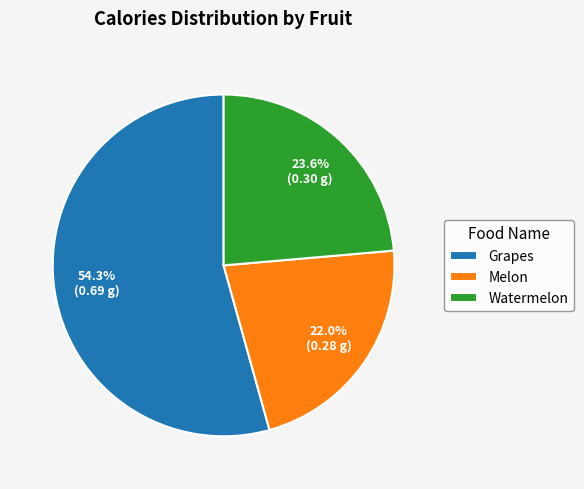

To the nearest percent, what is the difference between the largest and smallest slice percentages?

32%